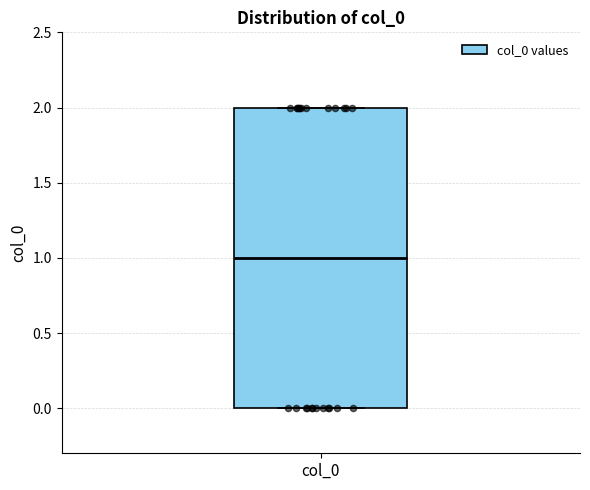

Read this box plot against the y-axis: the position of the median line, the range covered by the box, and the ends of both whiskers. The values are not printed on the chart, so give them approximately, as read against the axis.

median 1, box 0 to 2, whiskers 0 to 2